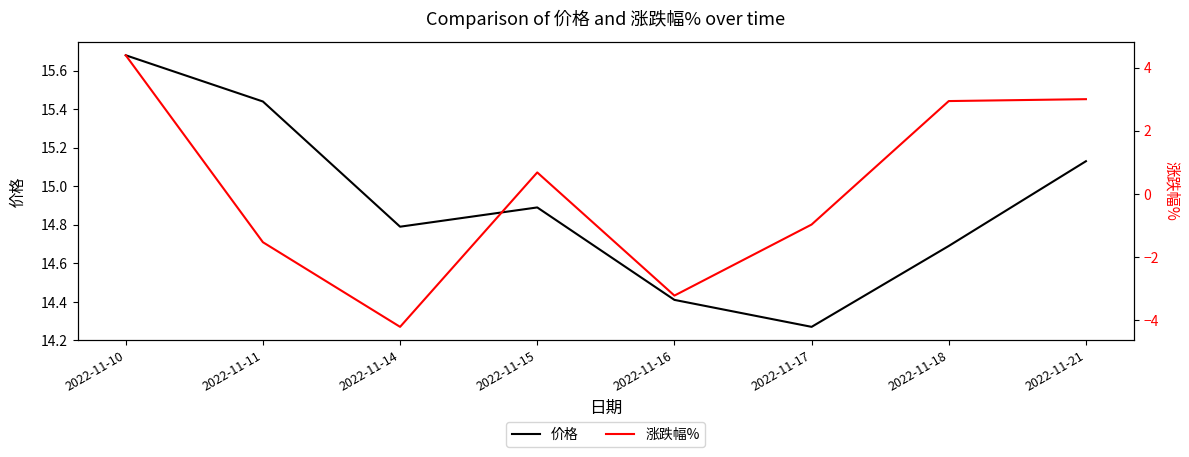

Is this an area chart (filled region under the line)?

No